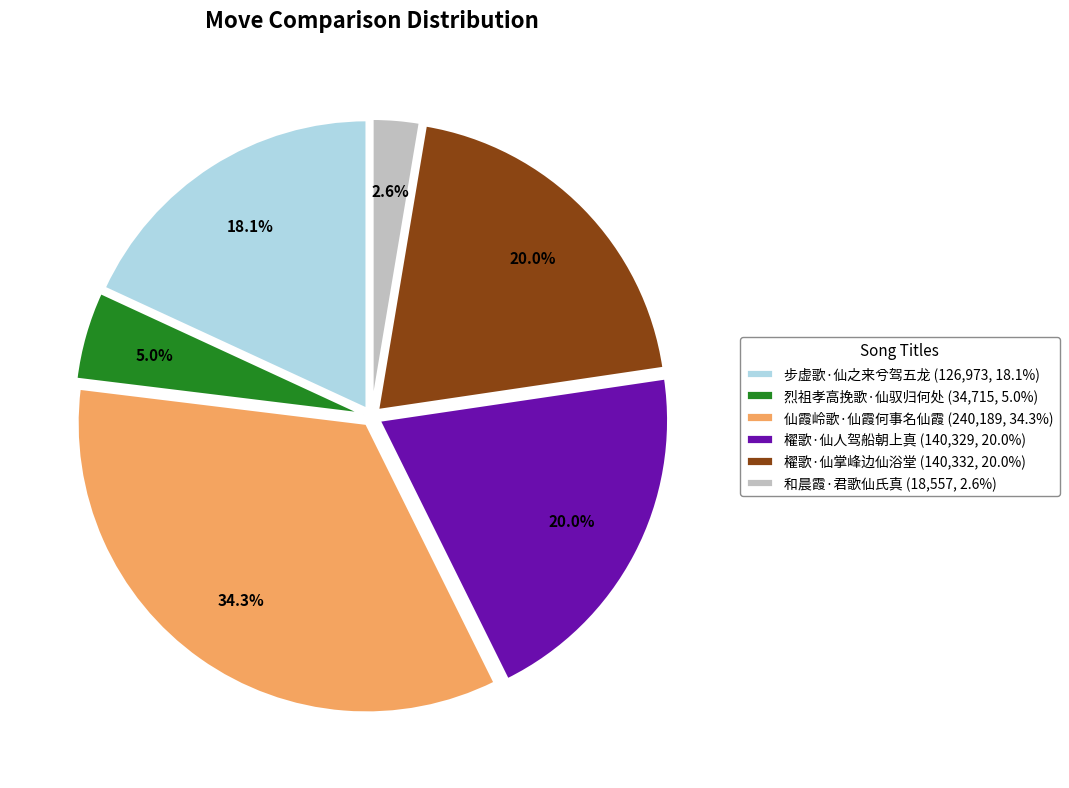

Between 仙霞岭歌·仙霞何事名仙霞 and 烈祖孝高挽歌·仙驭归何处, which is larger?

仙霞岭歌·仙霞何事名仙霞